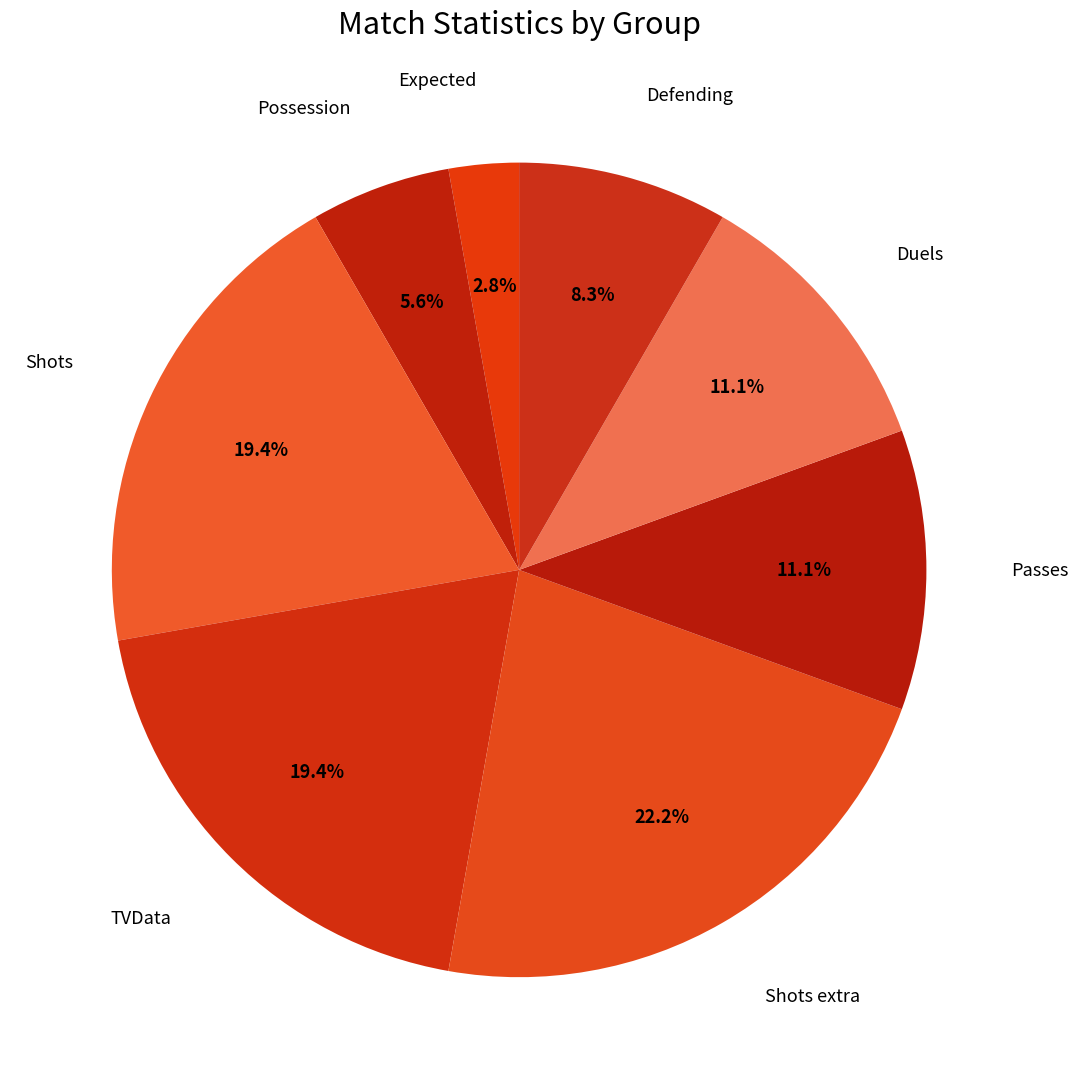

How many slices are in this pie chart?

8